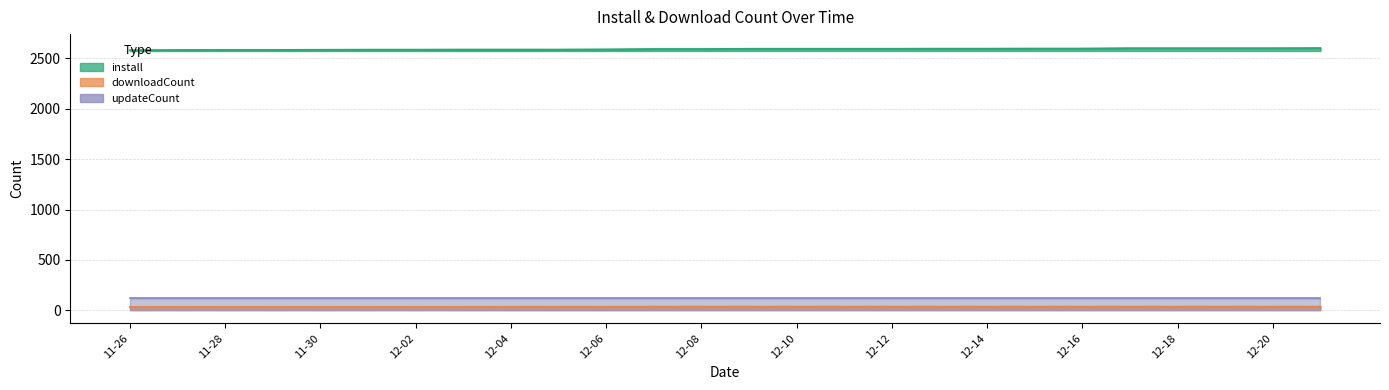

What is the label of the 18th point from the right?

12-04